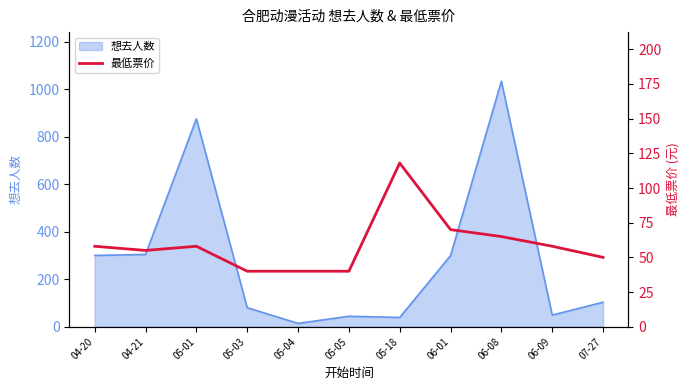

The 想去人数 series shows 103 at 07-27. True or false?

True